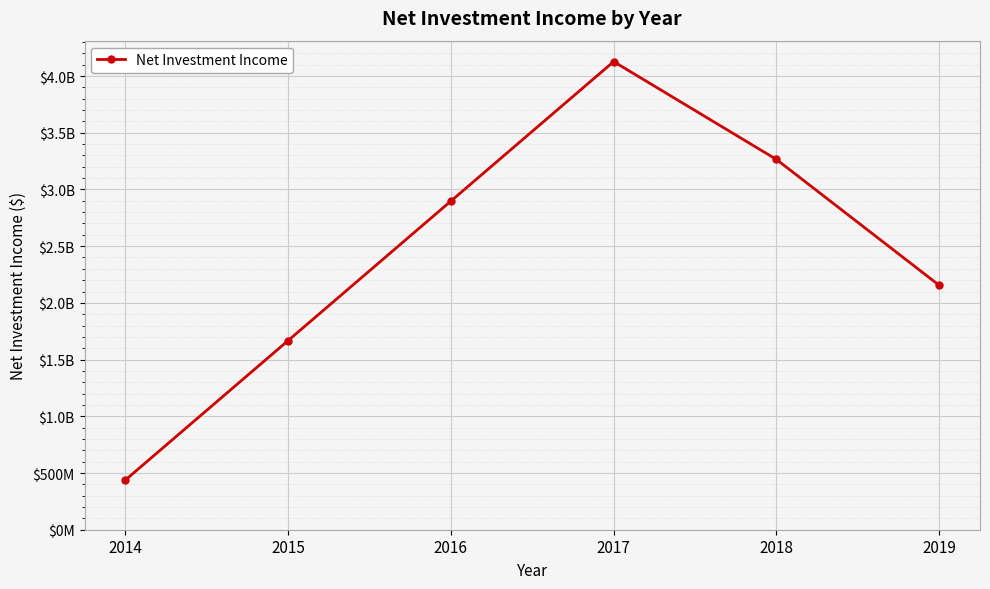

Is this an area chart (filled region under the line)?

No